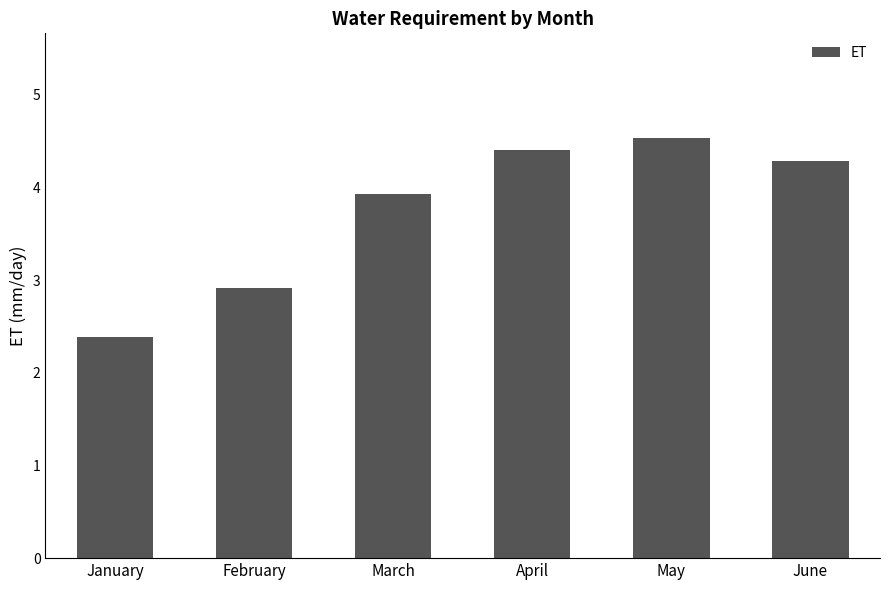

What is the approximate value at May?

4.5